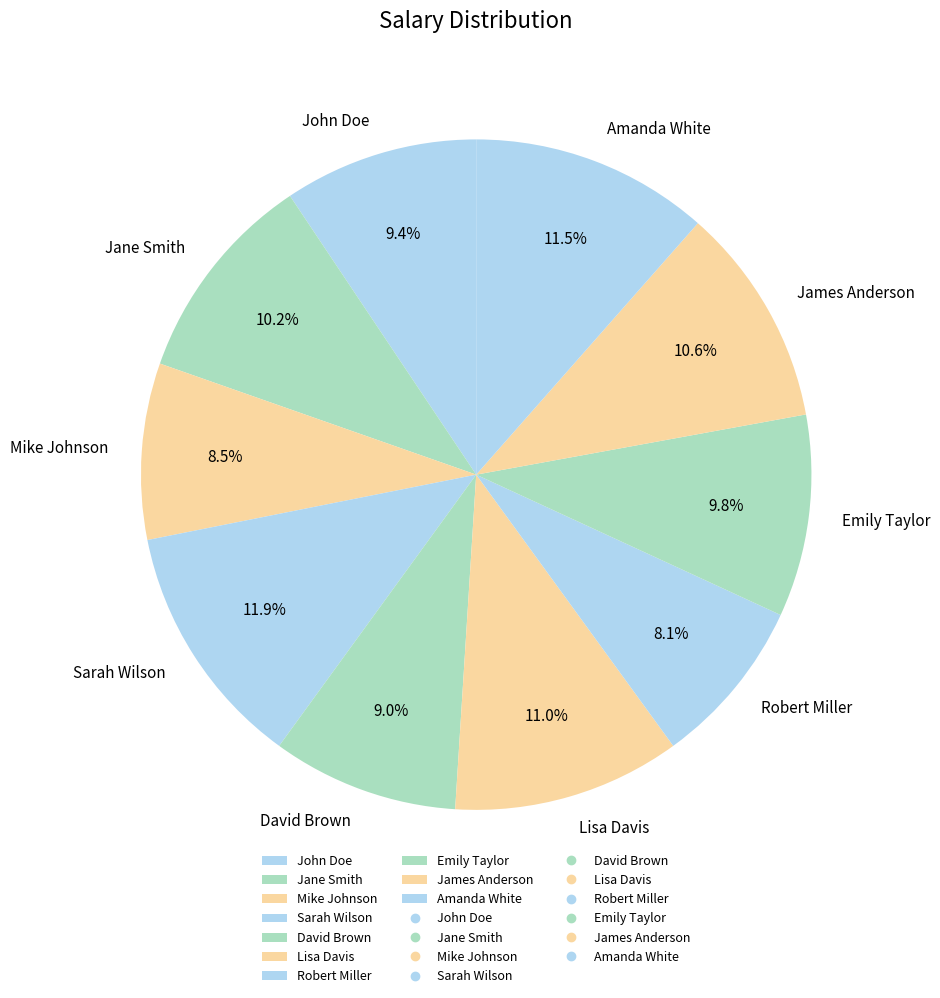

To the nearest percent, what is the difference between the David Brown and Lisa Davis slice percentages?

2%